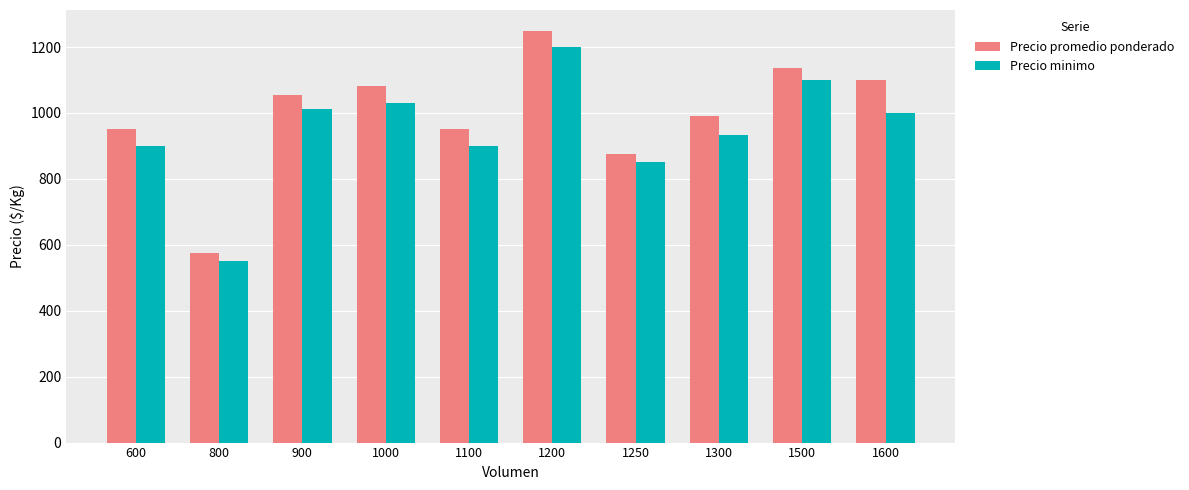

Which category has the lowest value in the Precio minimo series?

800